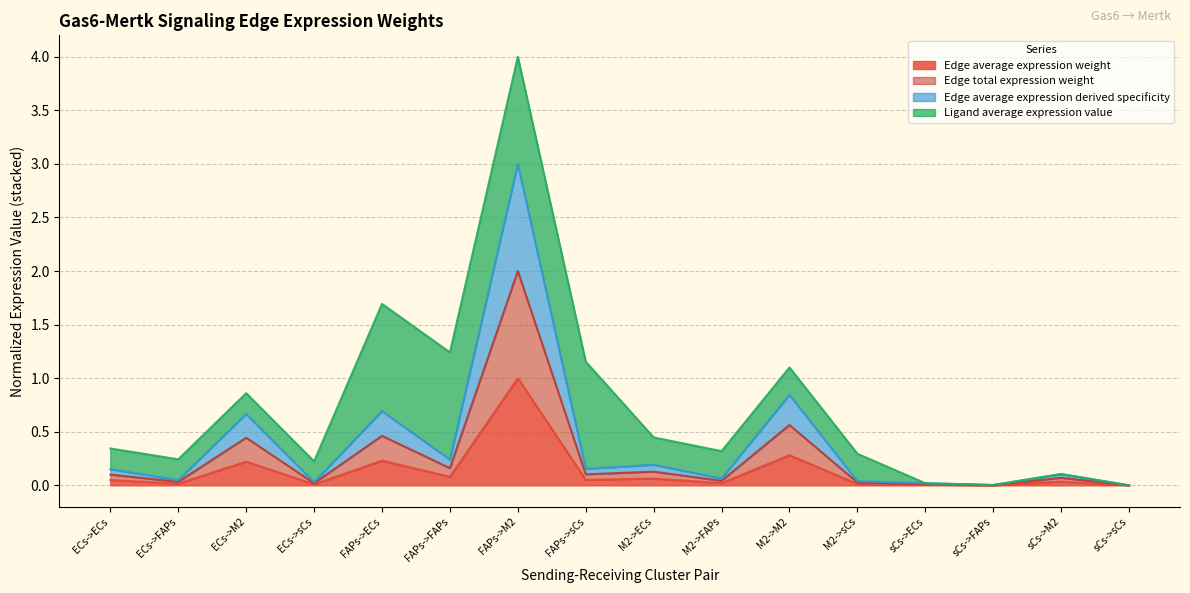

True or false: Edge average expression derived specificity and Edge average expression weight cross at least once.

False